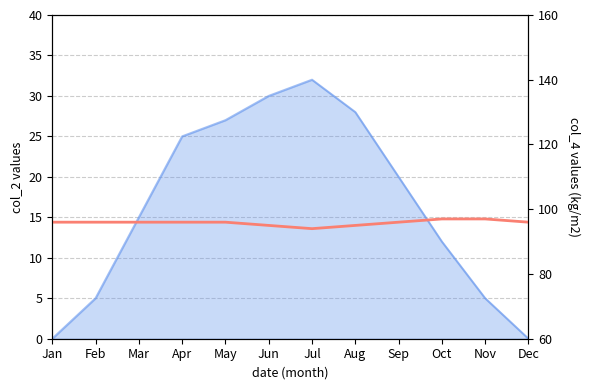

What is the difference between the maximum and minimum values?

3